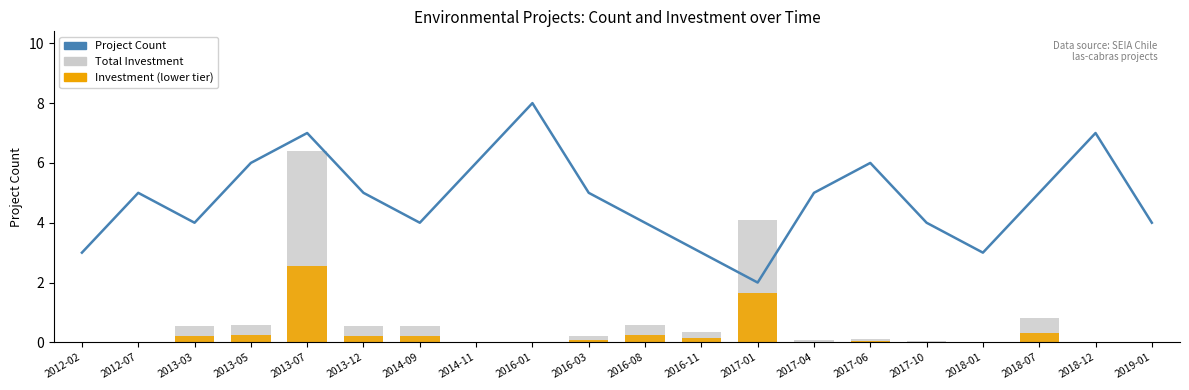

At which category is the sum across all series the highest?

2013-07